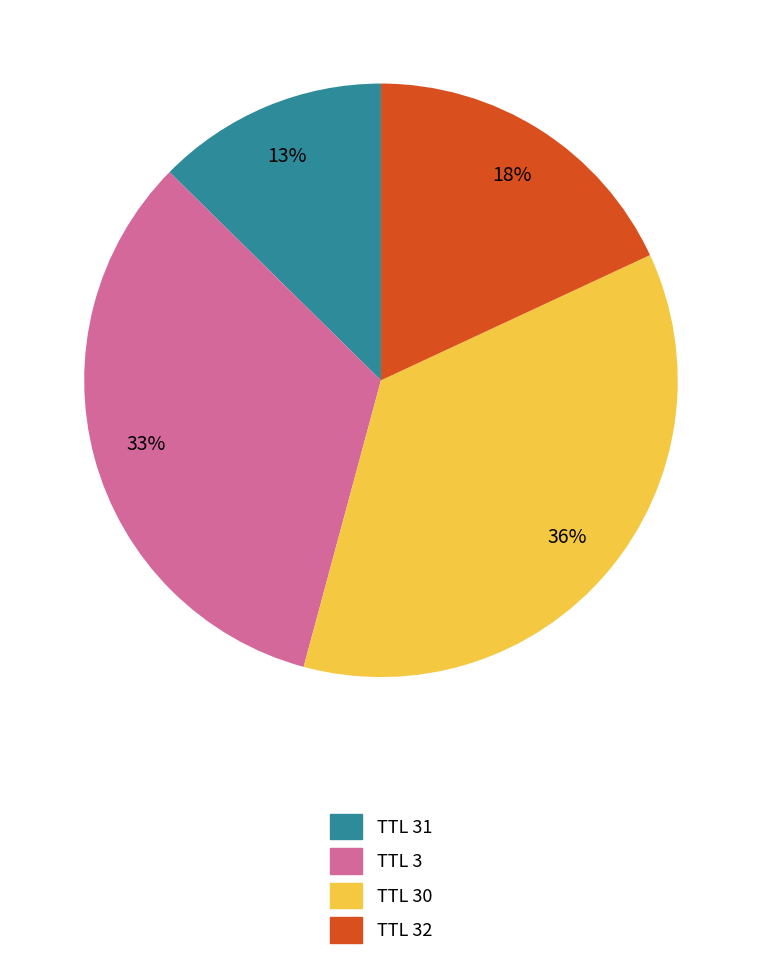

How many slices are in this pie chart?

4